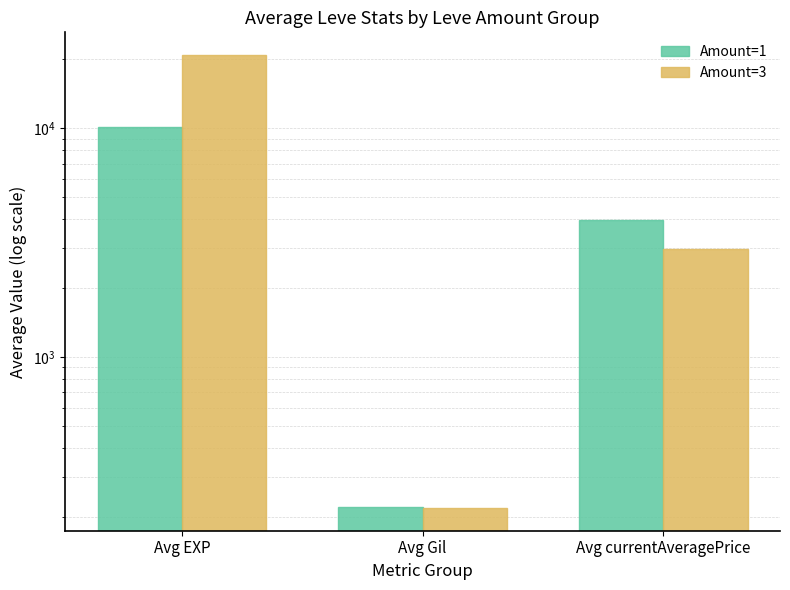

What is the difference between the maximum and minimum values in the Amount=3 series?

20681.4